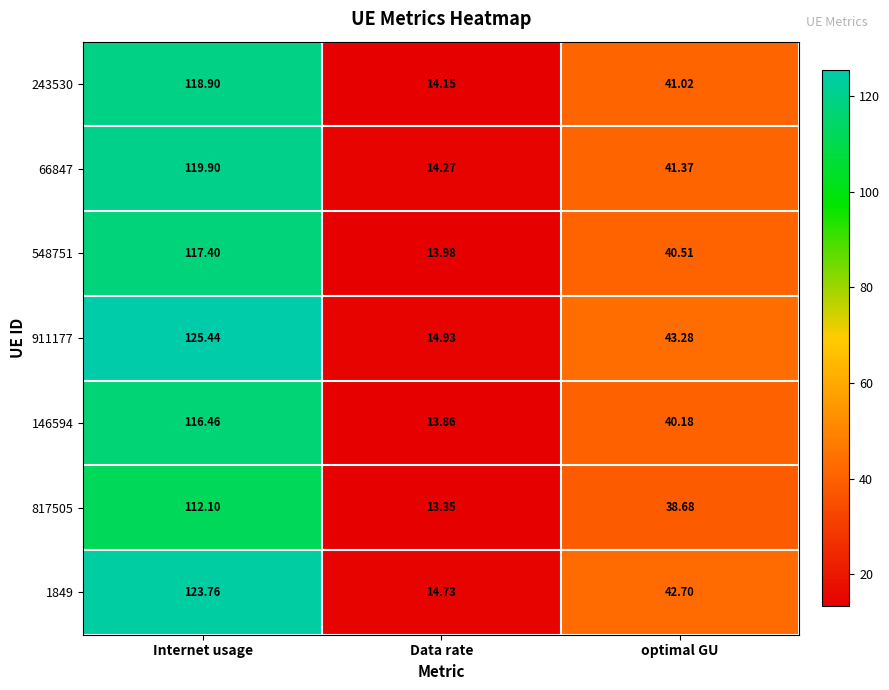

At which label is 66847 closest to 67?

optimal GU